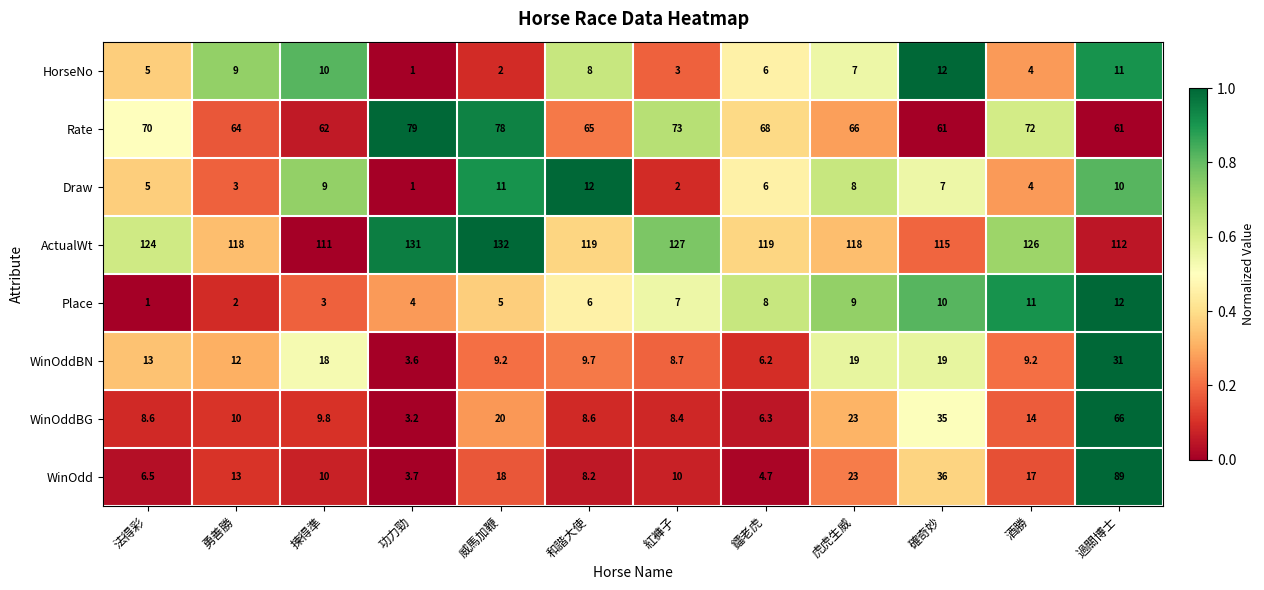

How many categories are shown in the chart?

12